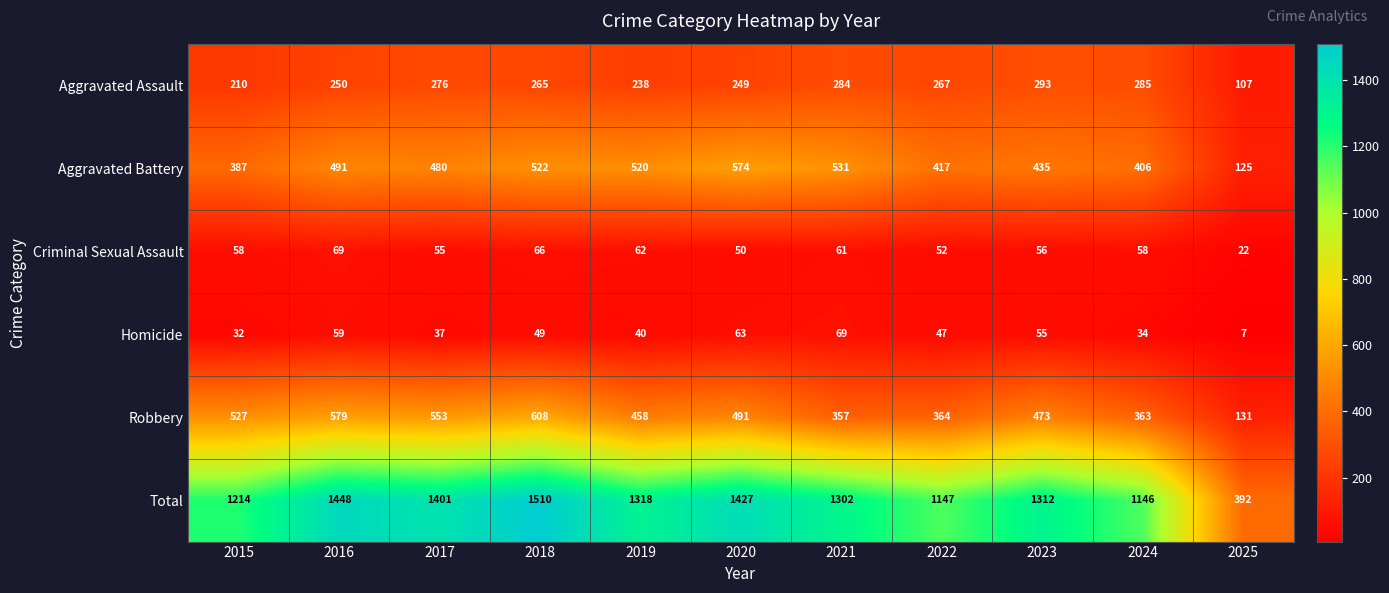

Which series has the largest total across all categories?

Total